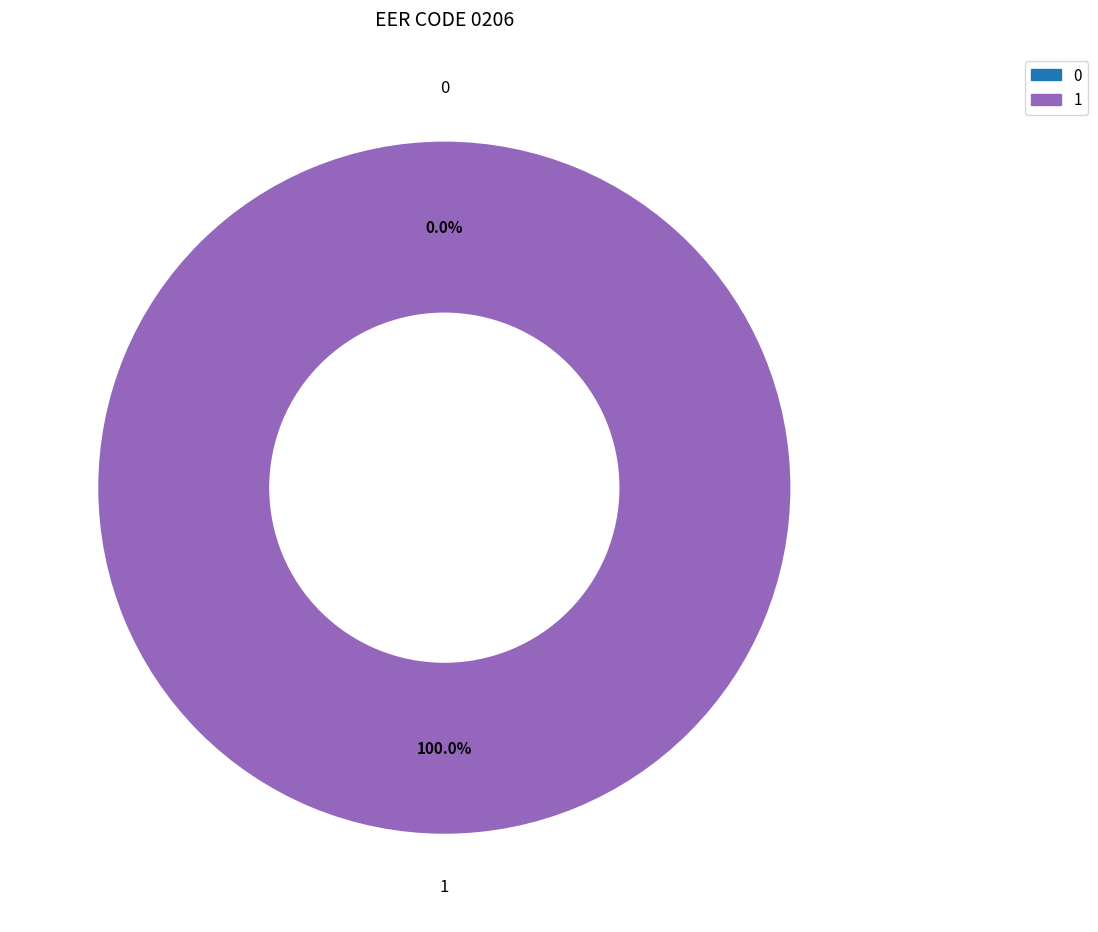

How many slices are in this pie chart?

2